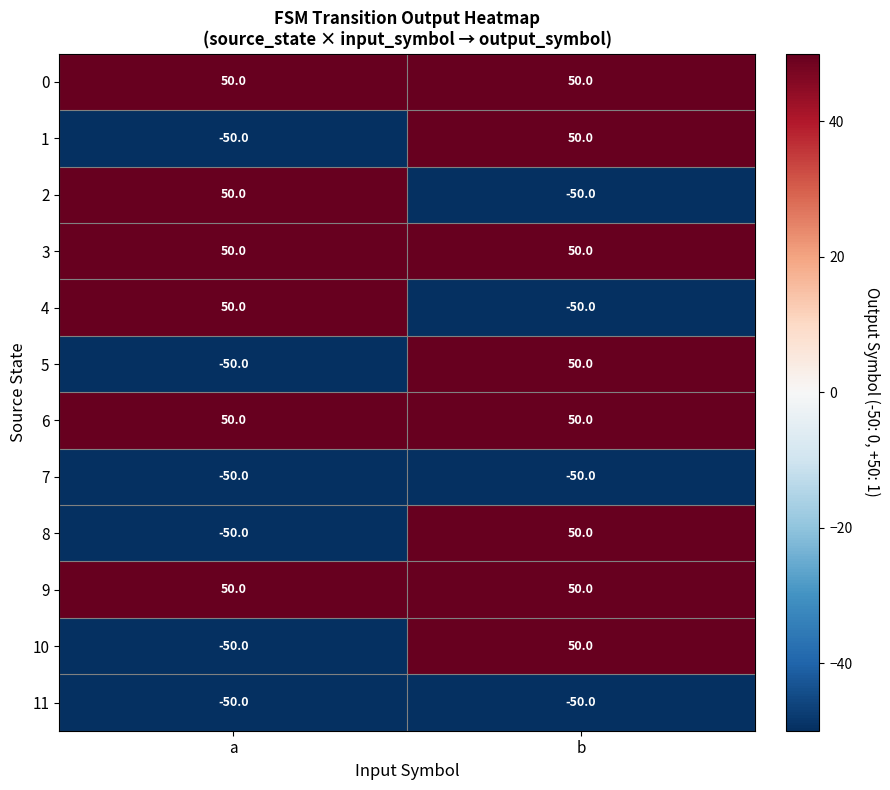

What is the minimum value for 5?

-50